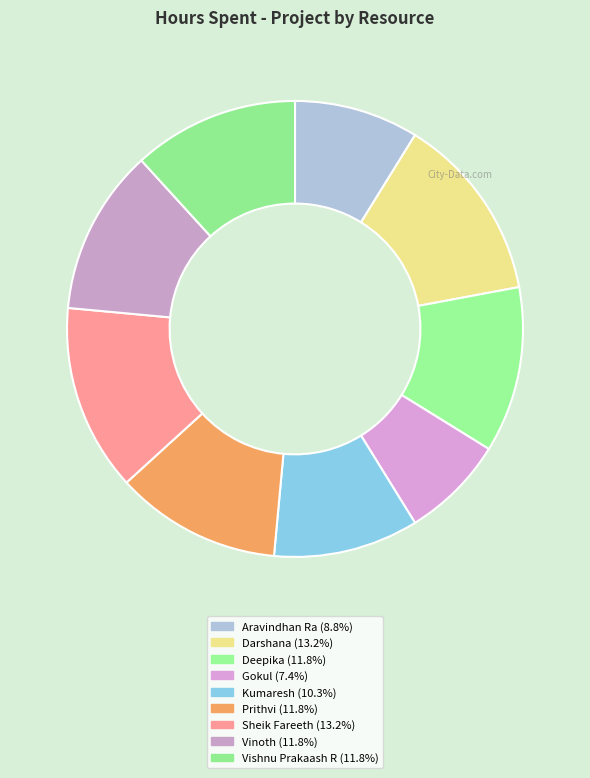

Which category has the smallest portion of the pie?

Gokul